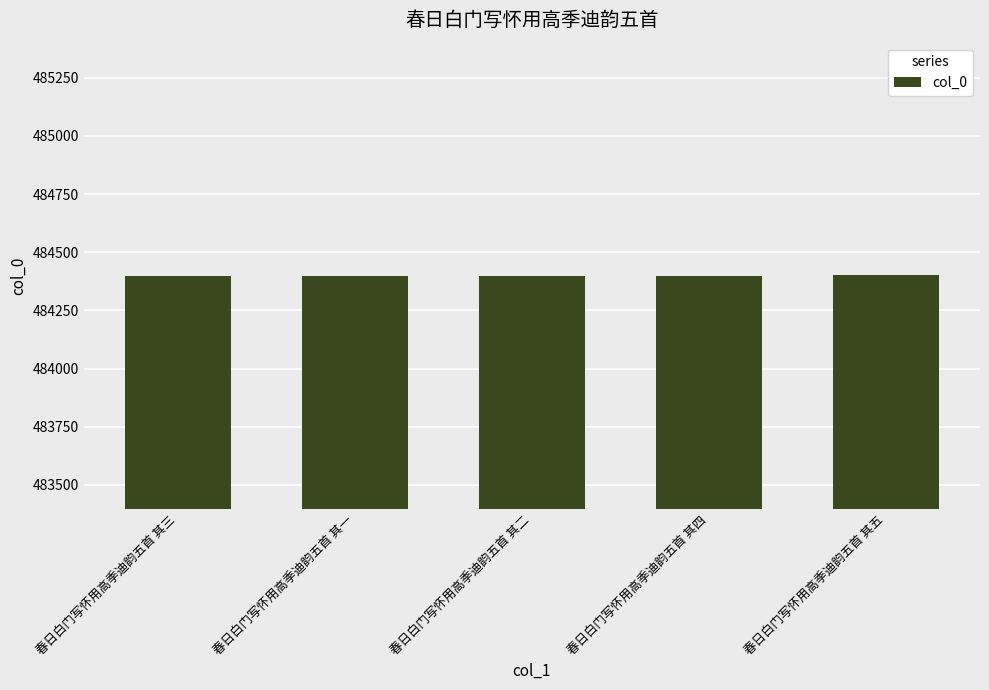

Read the value at 春日白门写怀用高季迪韵五首 其三.

484399